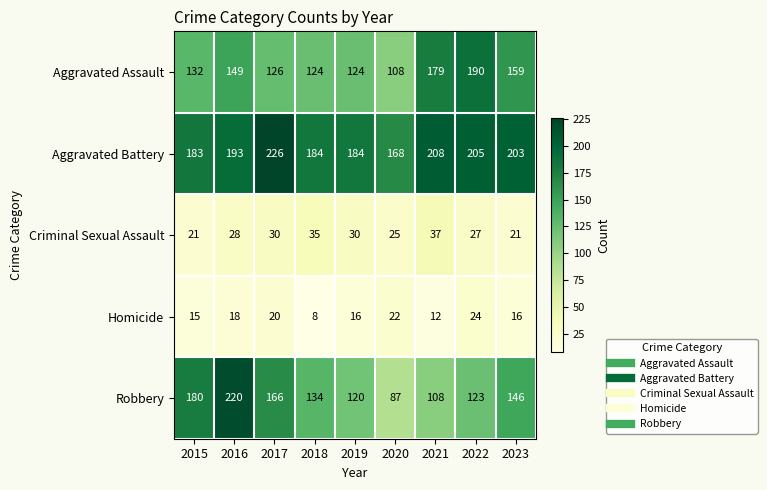

What is the difference between the Aggravated Assault values at 2023 and 2017?

33